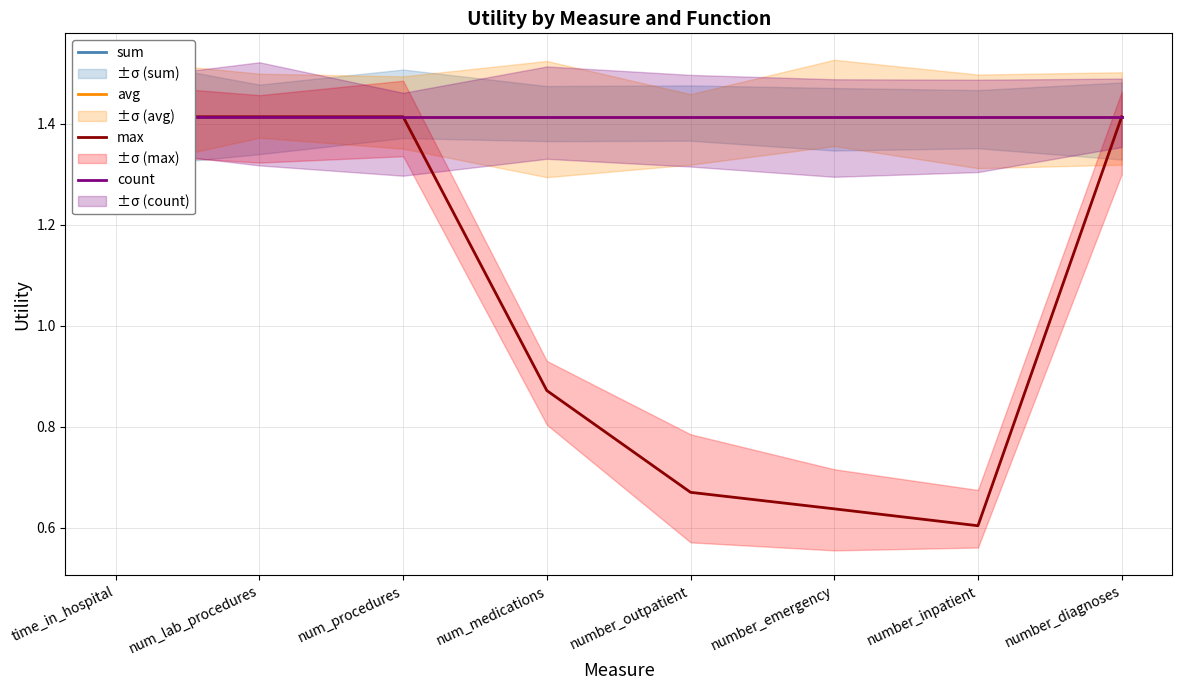

Is the value of max at number_diagnoses greater than the value of avg at time_in_hospital?

No